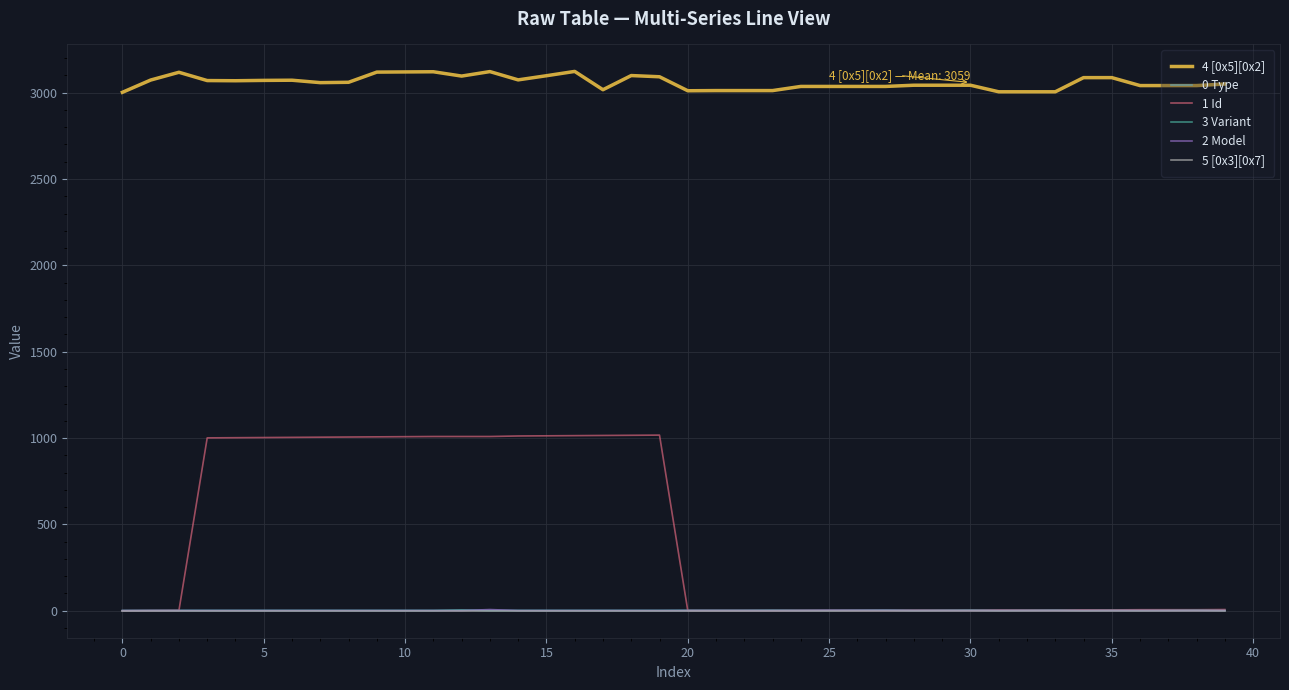

How many lines are shown in the chart?

6